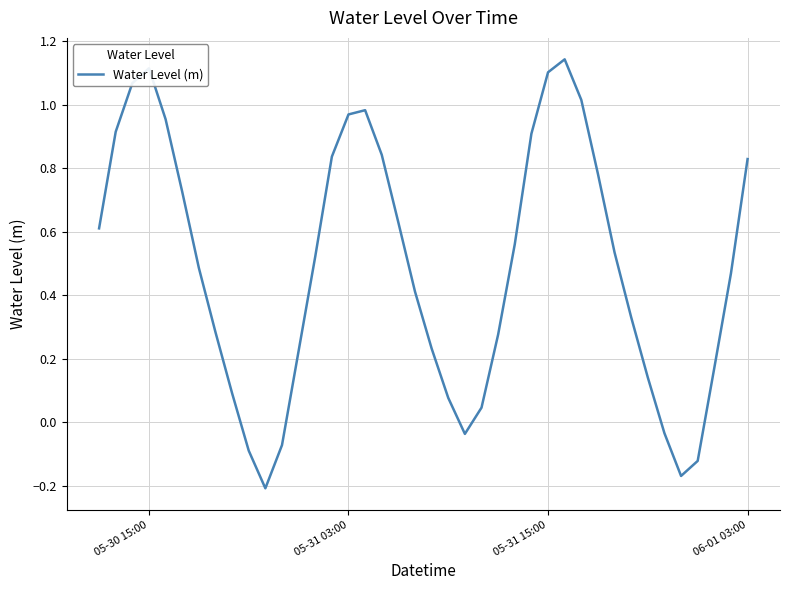

What is the value of the 34th point from the left?

0.1